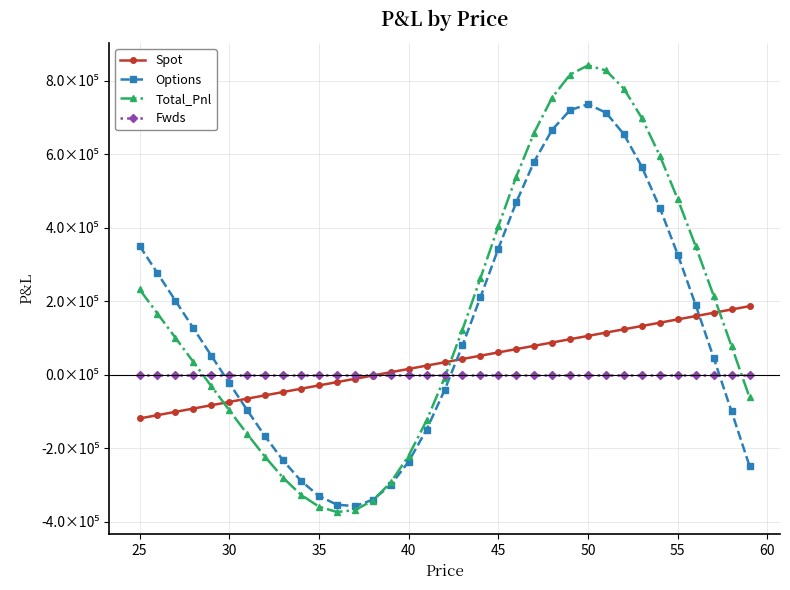

Does the chart have visible grid lines?

Yes